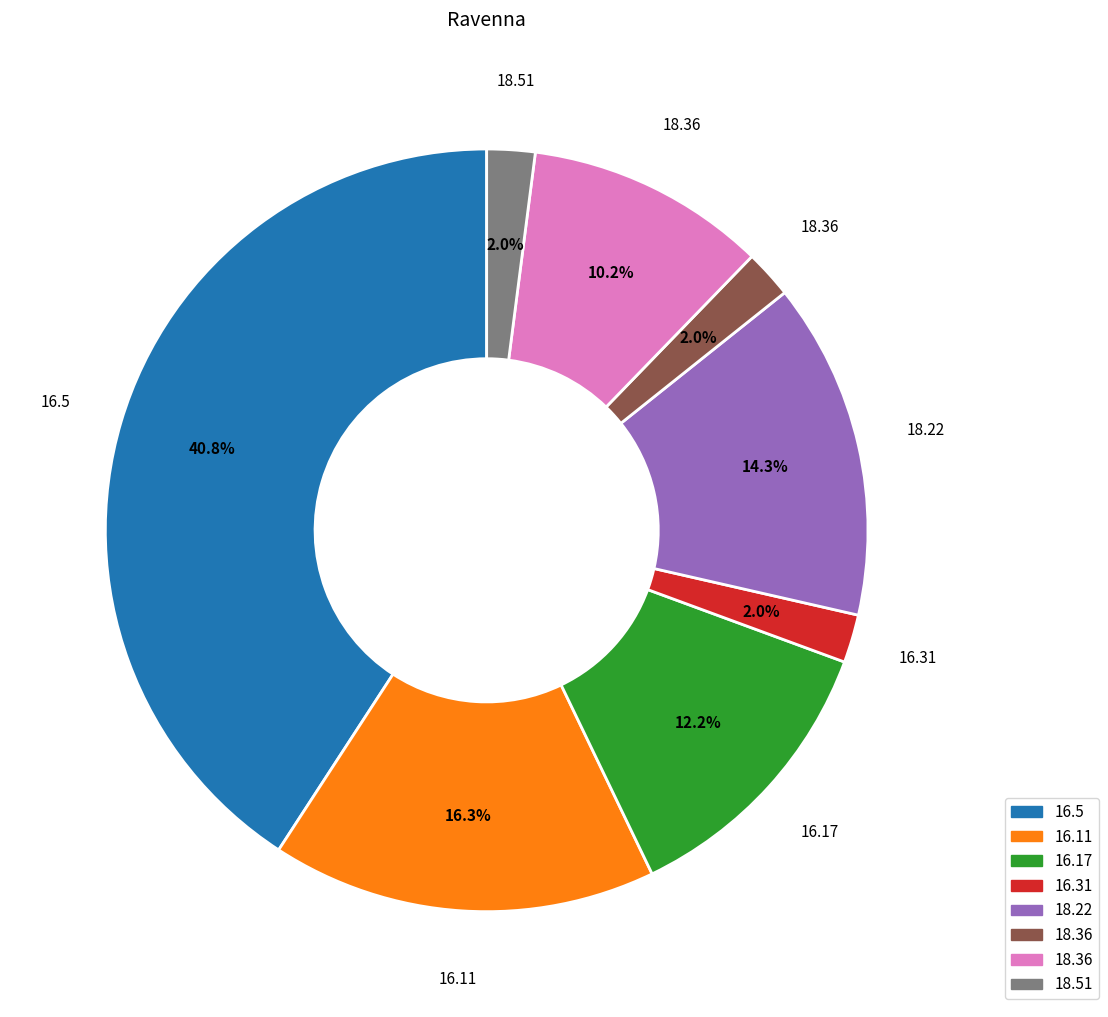

Does any single category account for the majority?

No